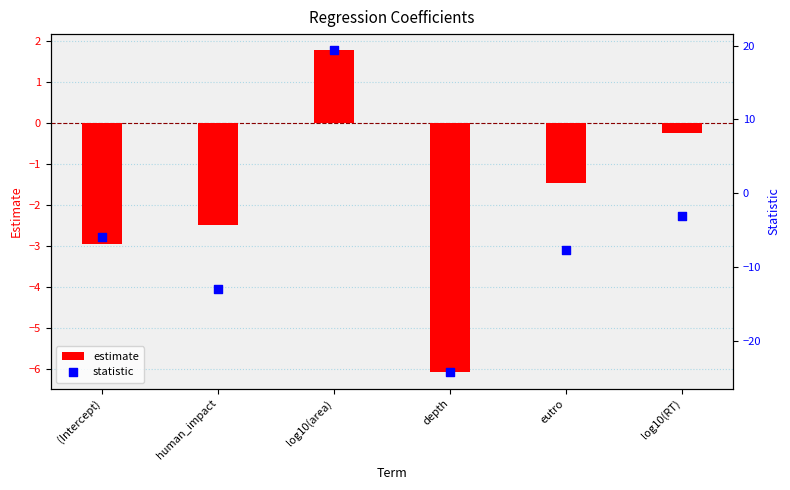

At which category is the sum across all series the highest?

log10(area)